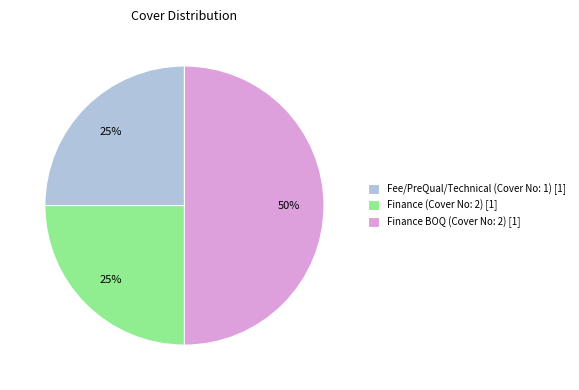

Which slice is the largest?

Finance BOQ (Cover No: 2) [1]